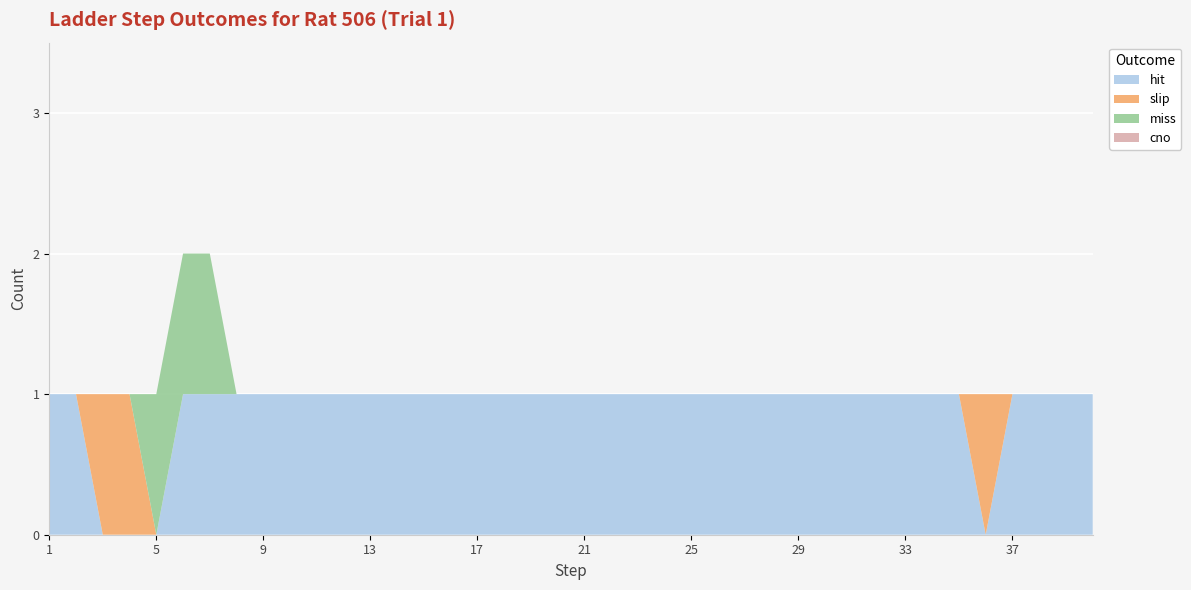

Reading left to right, list all the values displayed in this chart.

hit: 1	1	0	0	0	1	1	1	1	1	1	1	1	1	1	1	1	1	1	1	1	1	1	1	1	1	1	1	1	1	1	1	1	1	1	0	1	1	1	1
slip: 0	0	1	1	0	0	0	0	0	0	0	0	0	0	0	0	0	0	0	0	0	0	0	0	0	0	0	0	0	0	0	0	0	0	0	1	0	0	0	0
miss: 0	0	0	0	1	1	1	0	0	0	0	0	0	0	0	0	0	0	0	0	0	0	0	0	0	0	0	0	0	0	0	0	0	0	0	0	0	0	0	0
cno: 0	0	0	0	0	0	0	0	0	0	0	0	0	0	0	0	0	0	0	0	0	0	0	0	0	0	0	0	0	0	0	0	0	0	0	0	0	0	0	0